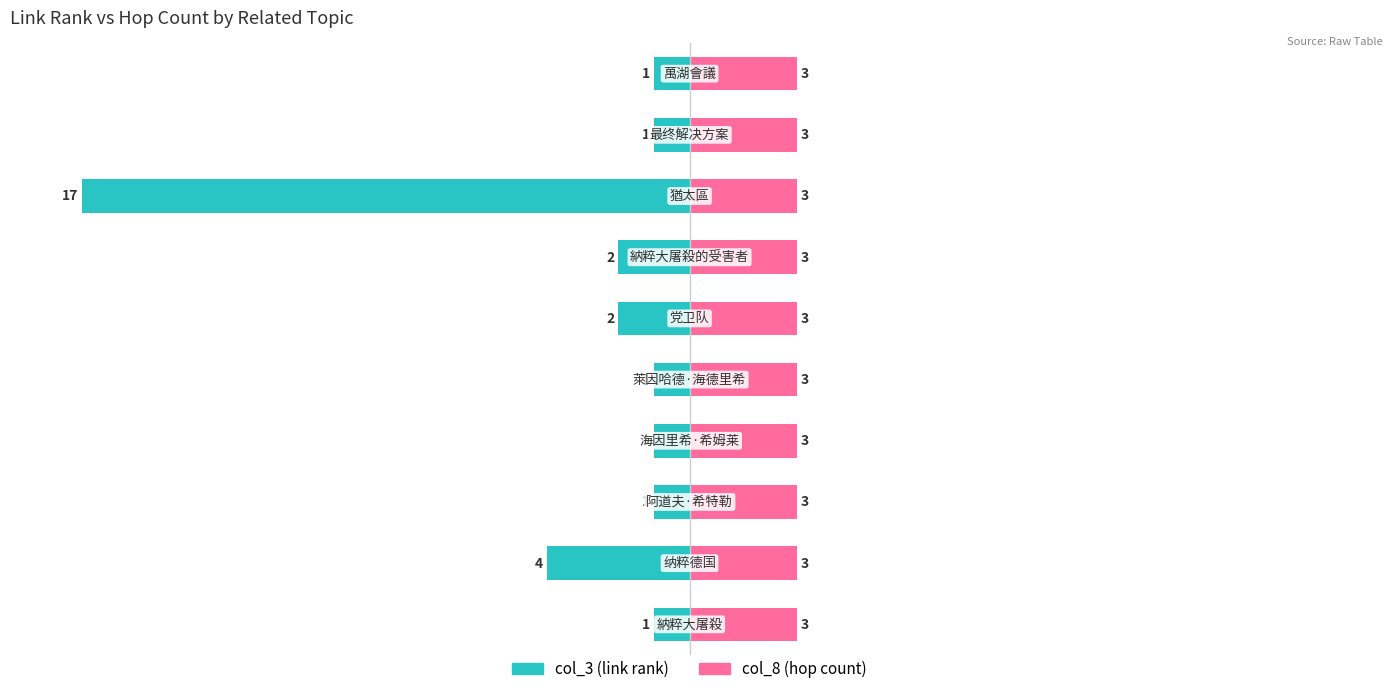

The value of col_3 (link rank) at 0 is -2.5. True or false?

False